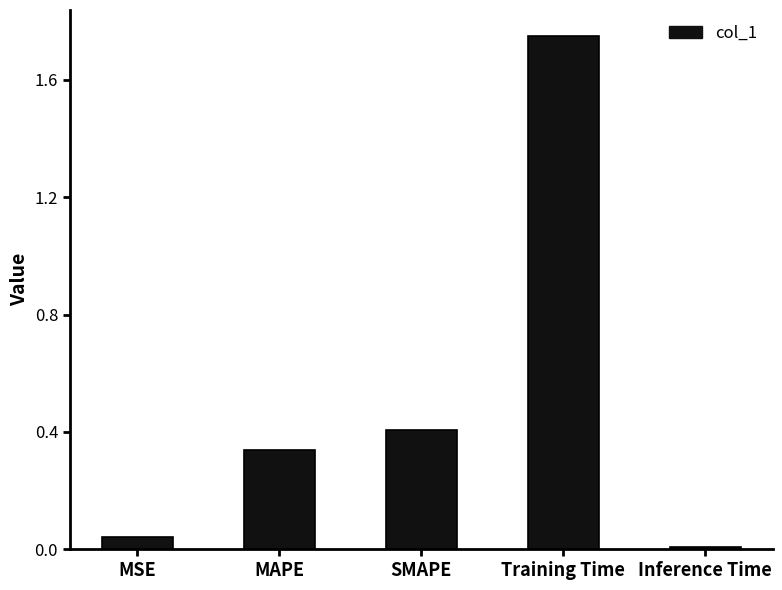

Is it true that the value at MAPE is 0.2?

False